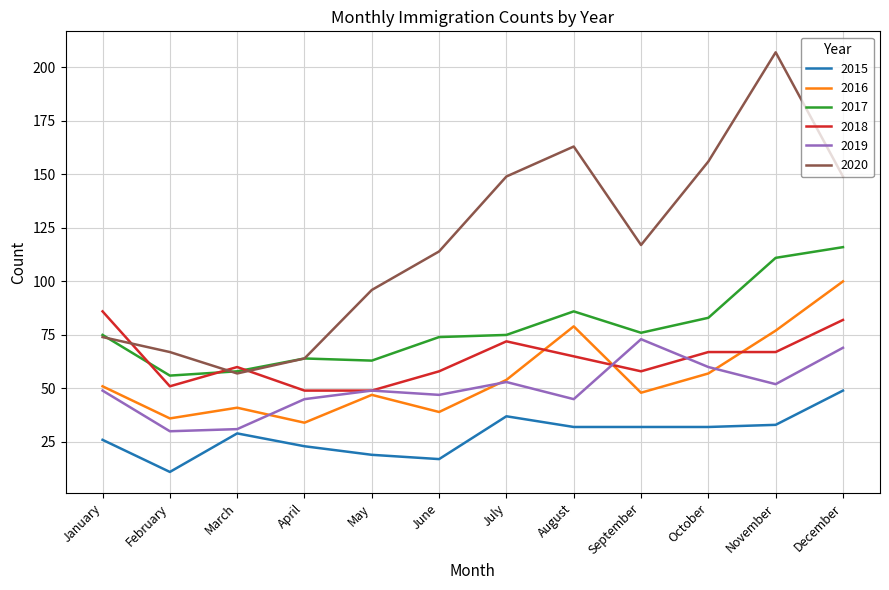

How many lines are shown in the chart?

6